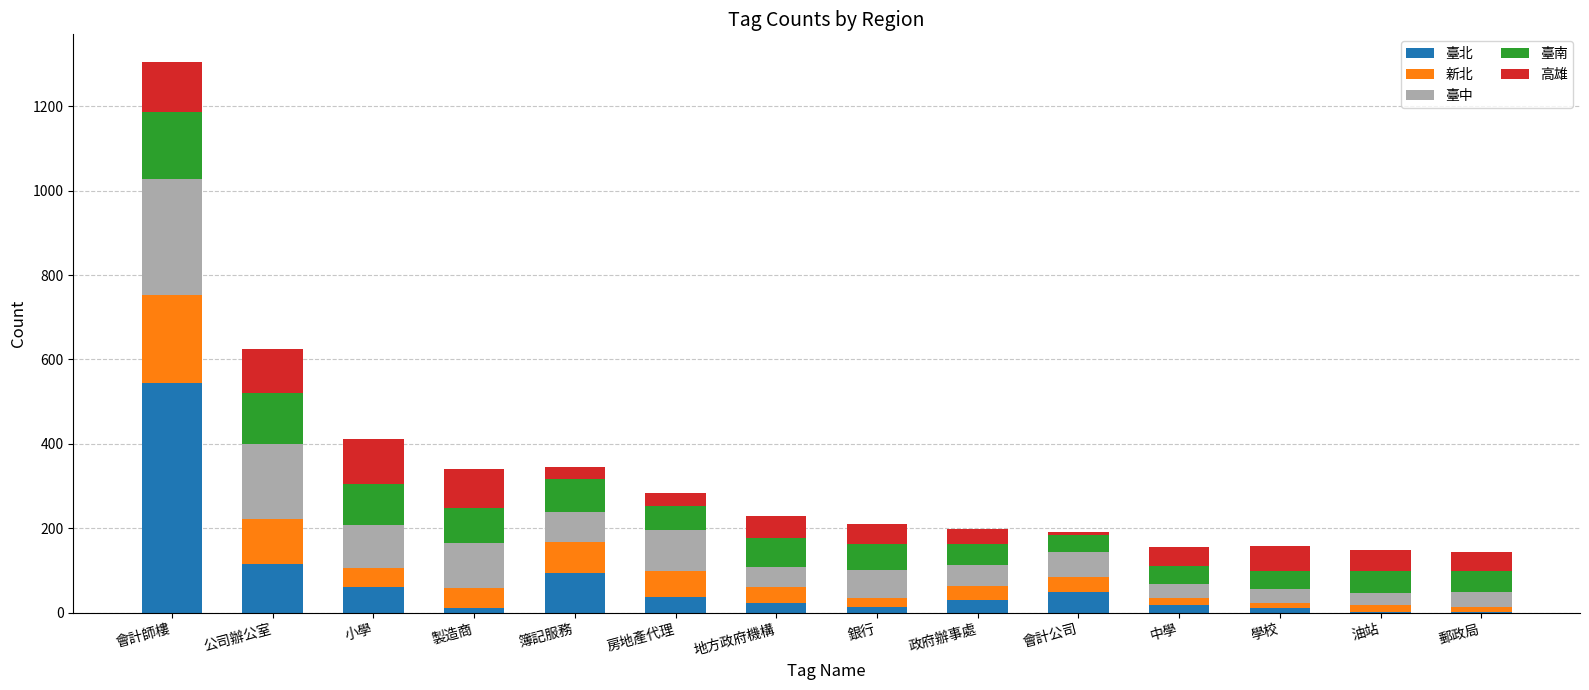

What is the maximum value for 臺北?

544